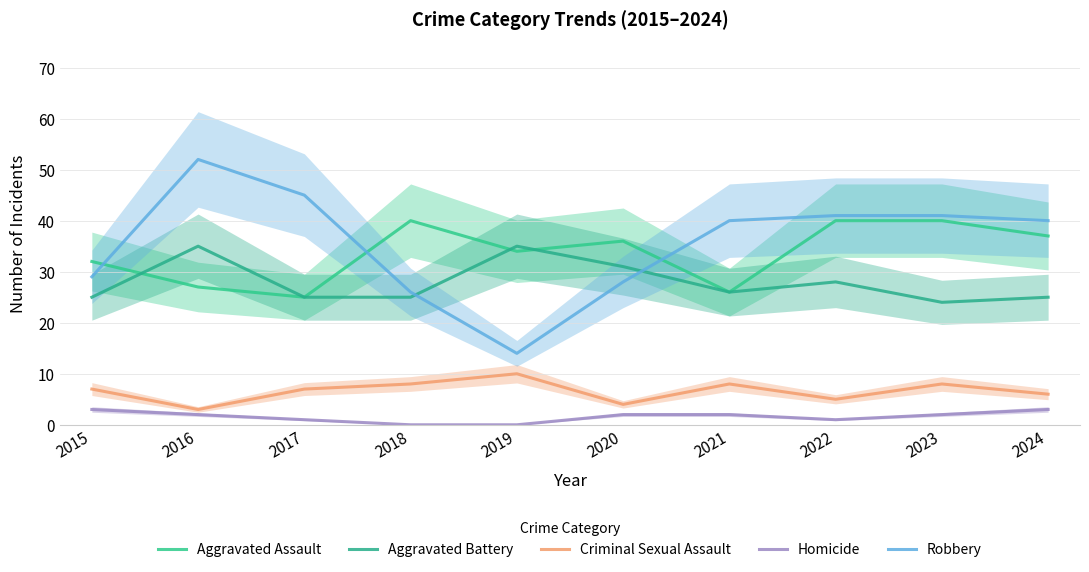

Is it true that Aggravated Assault equals 36 at 2020?

True